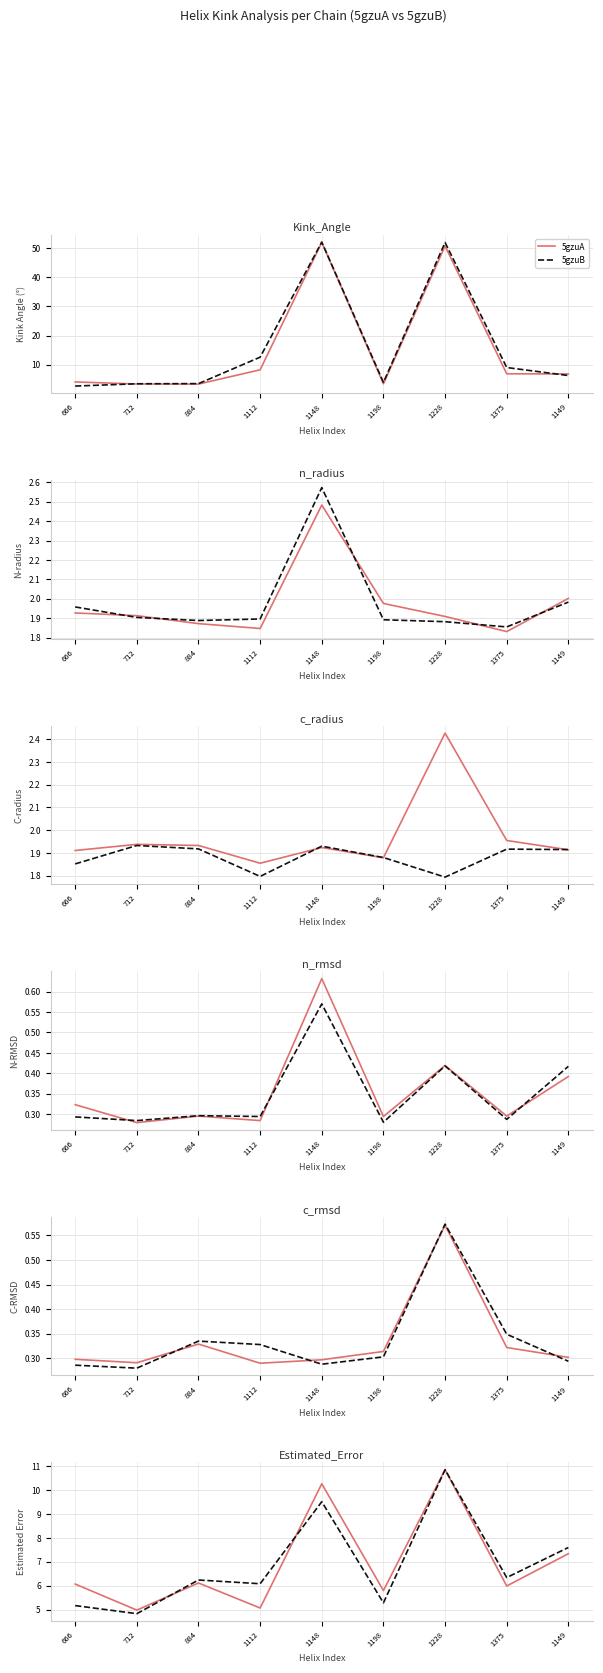

What are all the series names shown in the legend?

5gzuA, 5gzuB